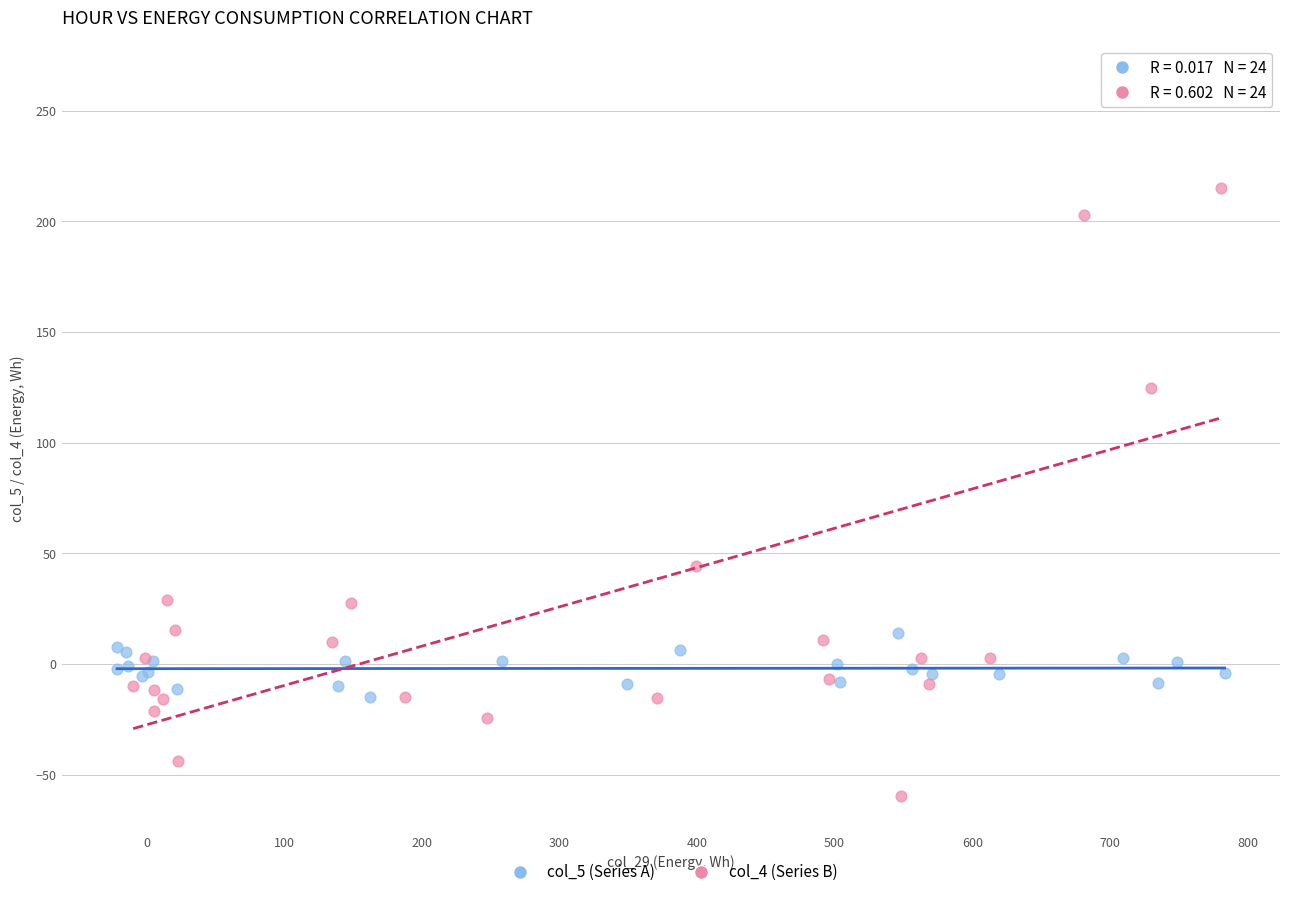

Which series has the widest spread of Y values?

col_4 (Series B)